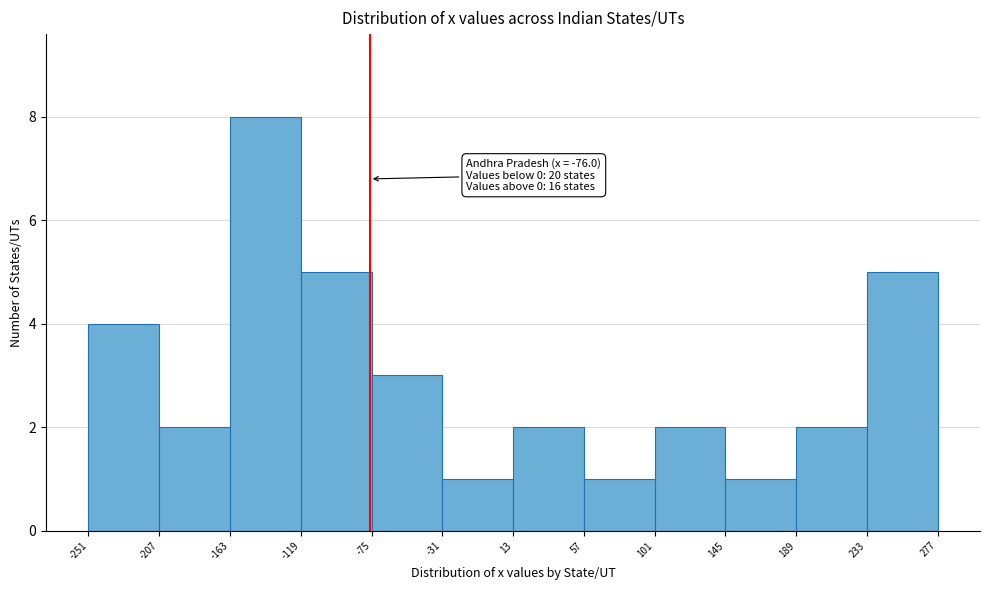

Over which range of the x-axis is the bar tallest?

-163 to -119